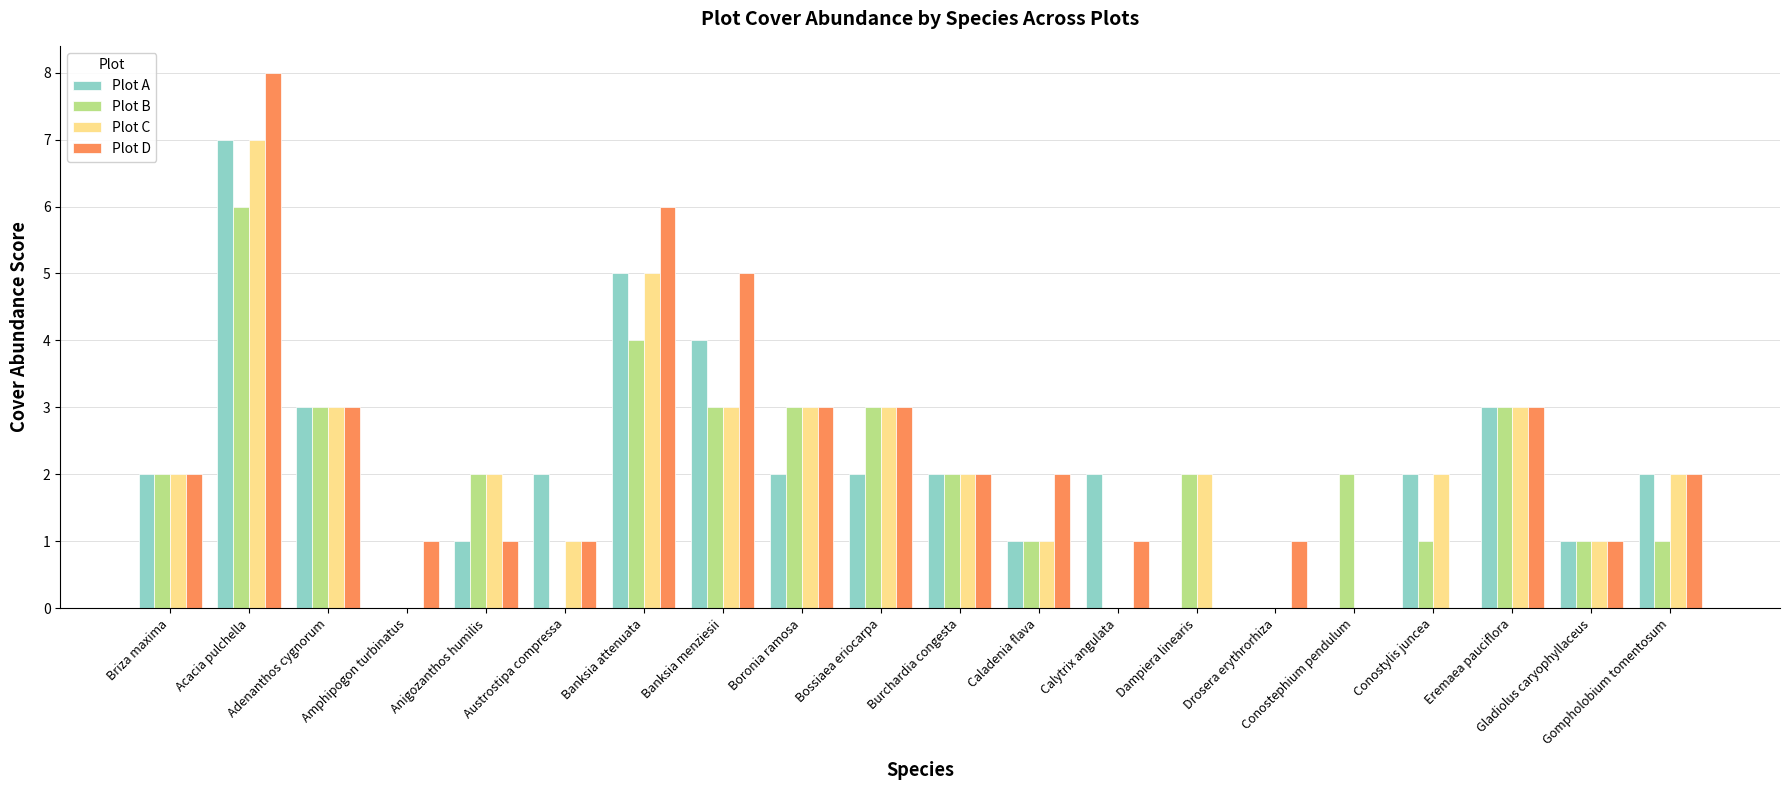

What is the greatest value displayed?

8